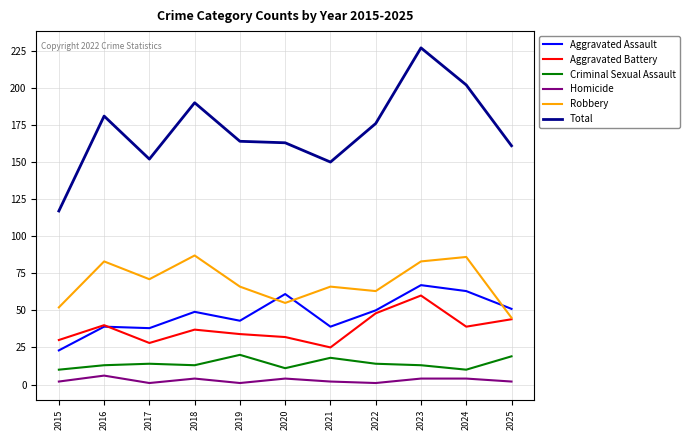

What is the minimum value shown in the chart?

1